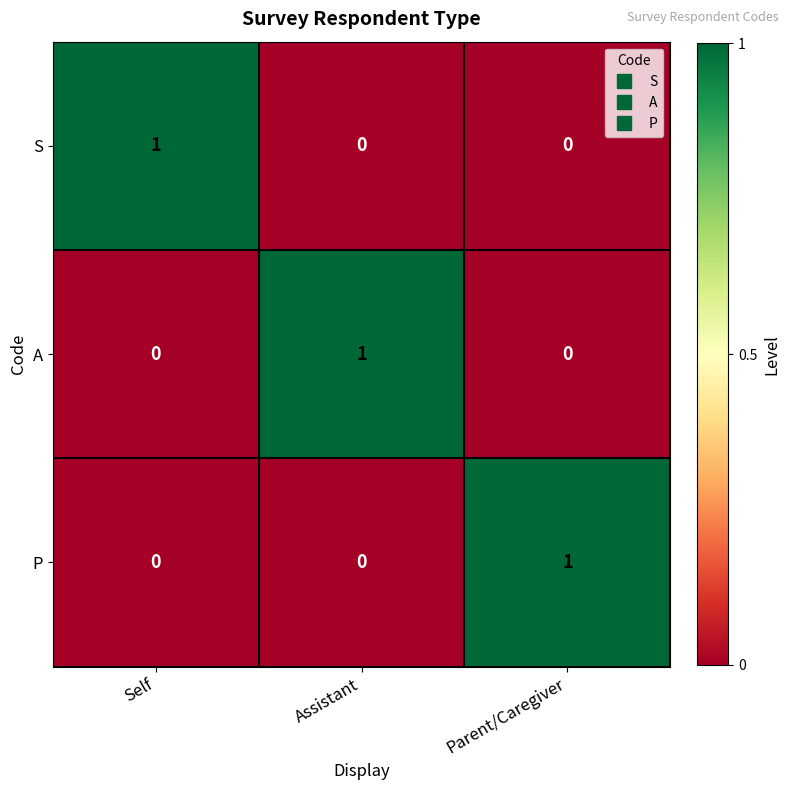

The P series shows 0 at Self. True or false?

True